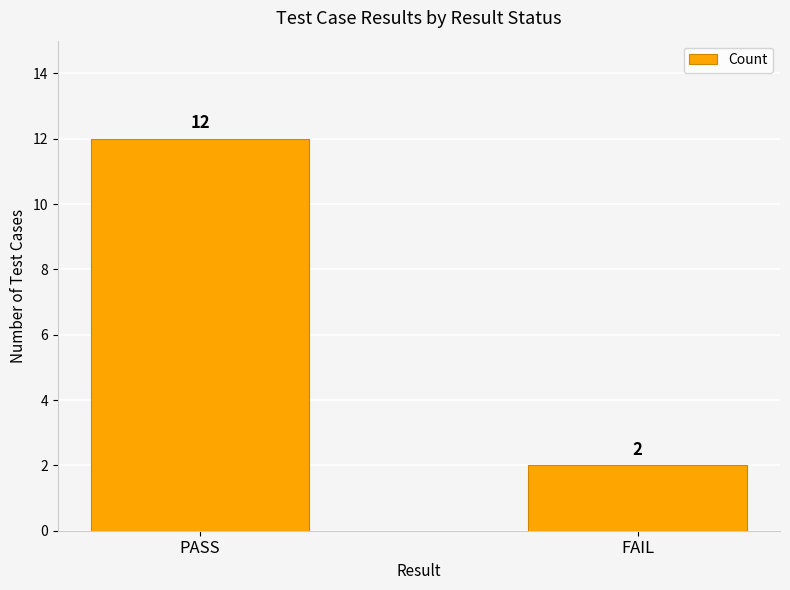

Rank the categories by value from highest to lowest.

PASS, FAIL